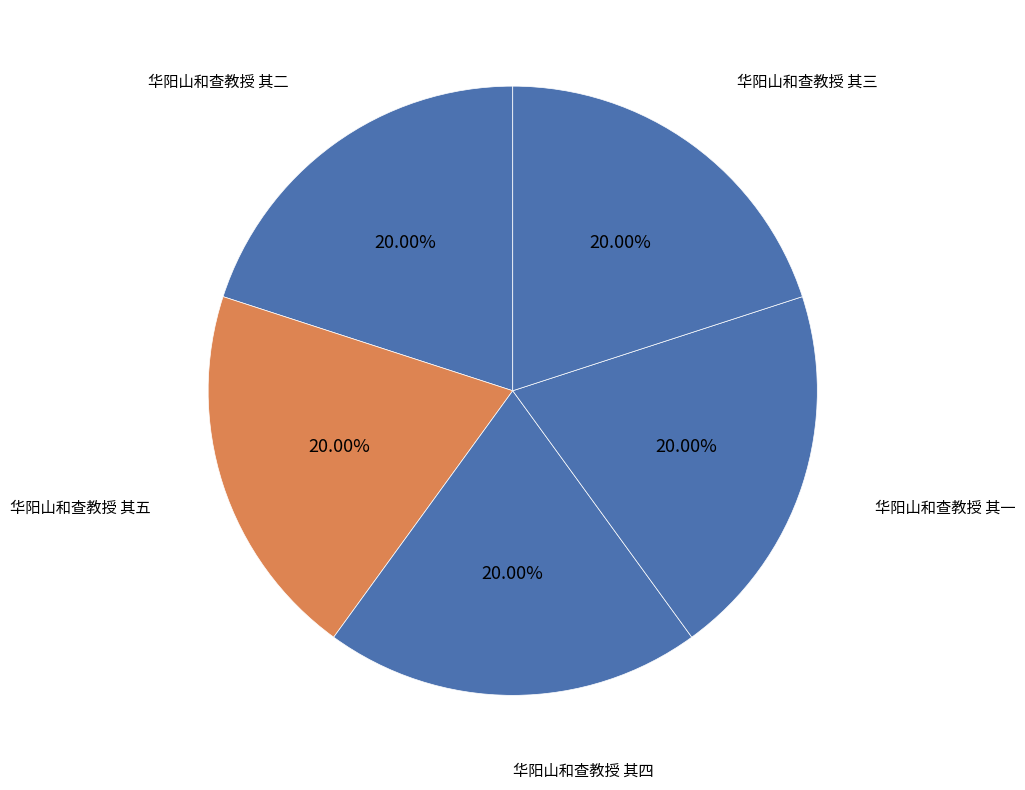

To the nearest percent, what percentage of the pie is 华阳山和查教授 其四?

20%